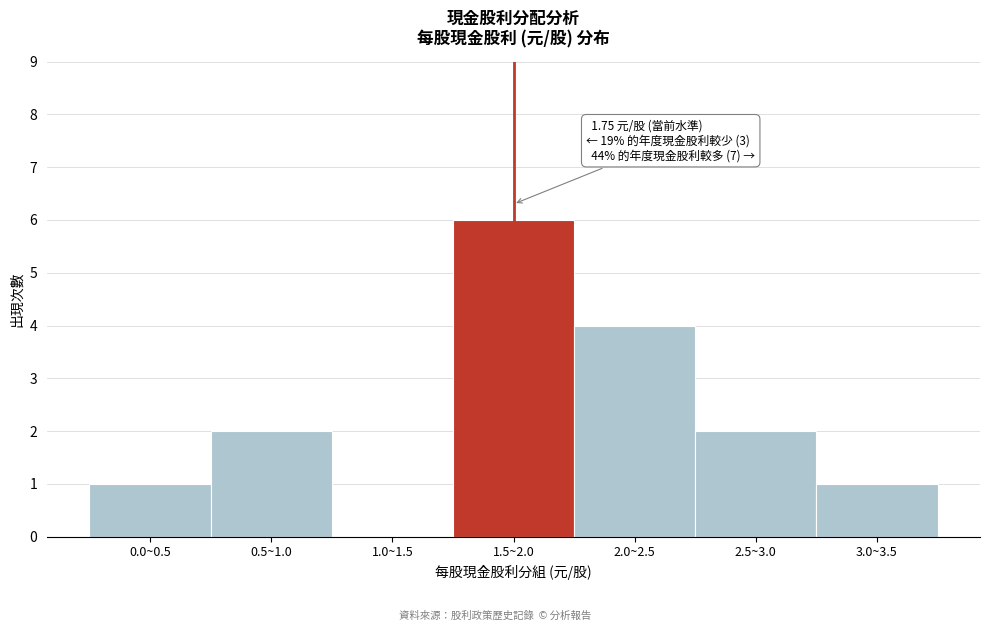

Reading right to left, list all the values displayed in this chart.

3.0~3.5=1	2.5~3.0=2	2.0~2.5=4	1.5~2.0=6	1.0~1.5=0	0.5~1.0=2	0.0~0.5=1